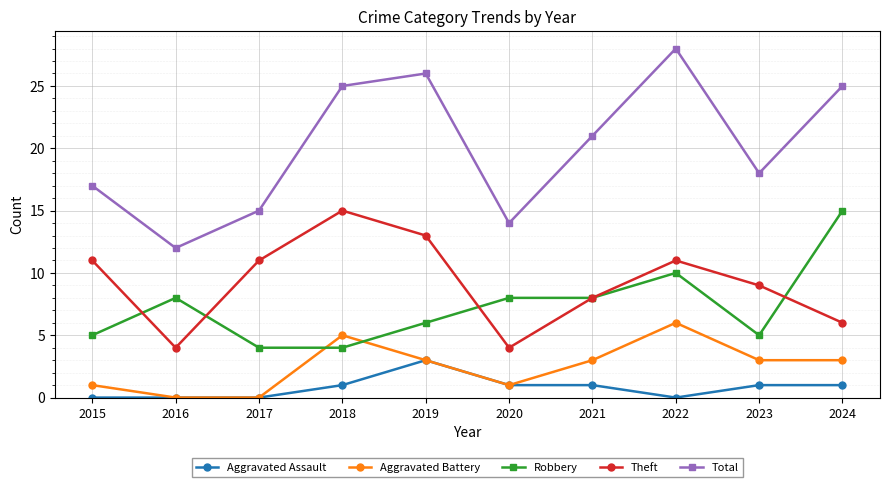

At which category does Theft reach its first local peak?

2018